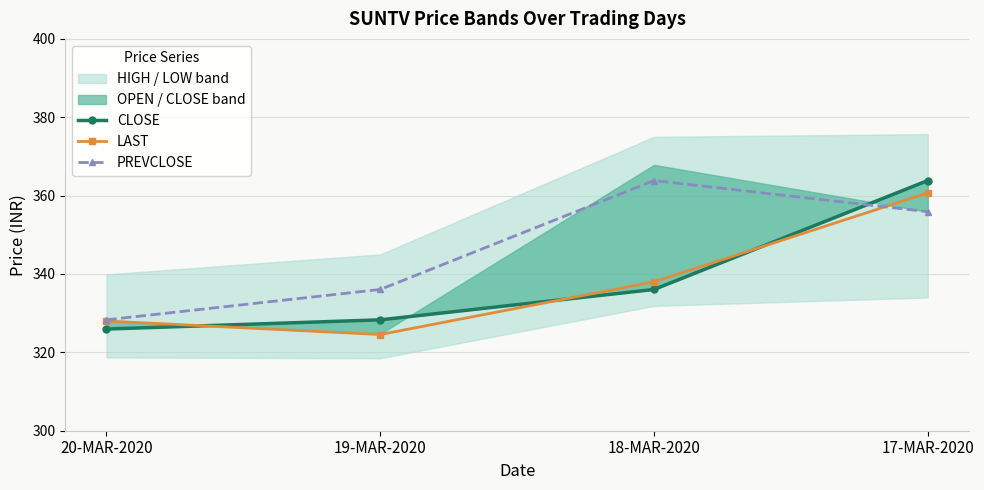

What is the difference between the LAST values at 17-MAR-2020 and 20-MAR-2020?

32.7